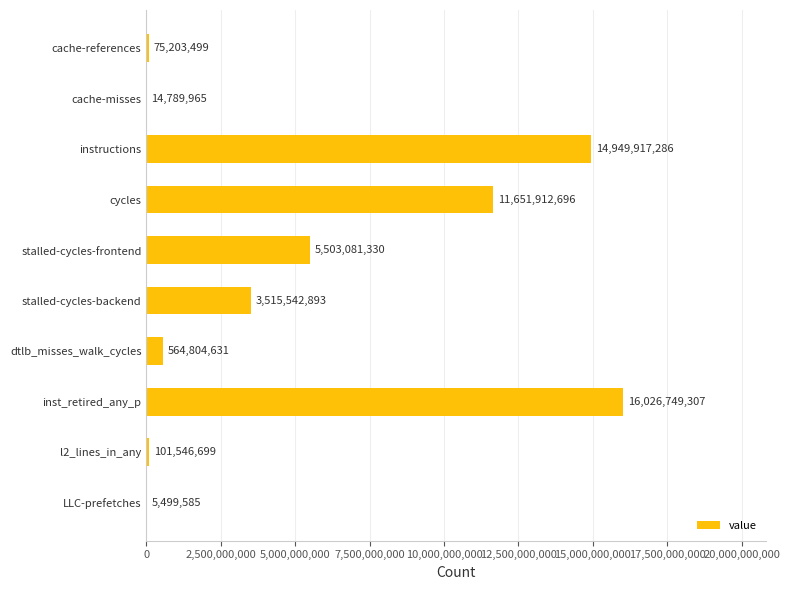

What is the approximate value at dtlb_misses_walk_cycles, to the nearest 10?

564804630